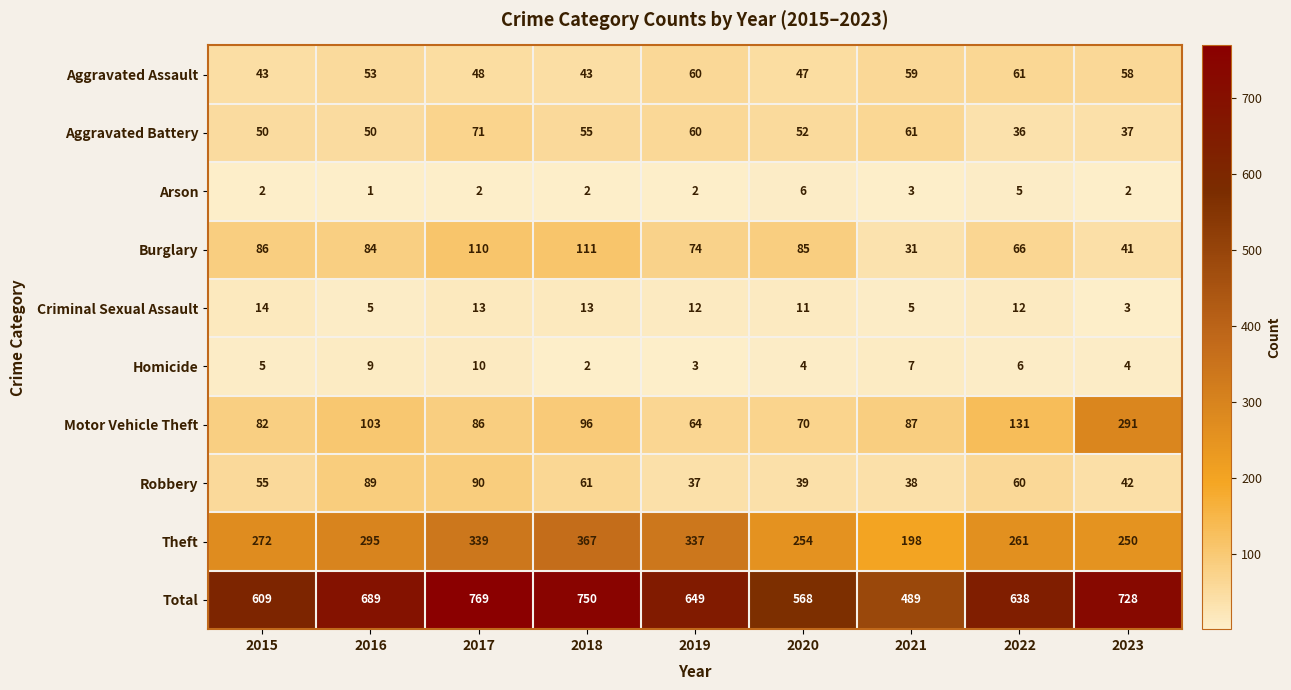

Read the Homicide value at 2015.

5